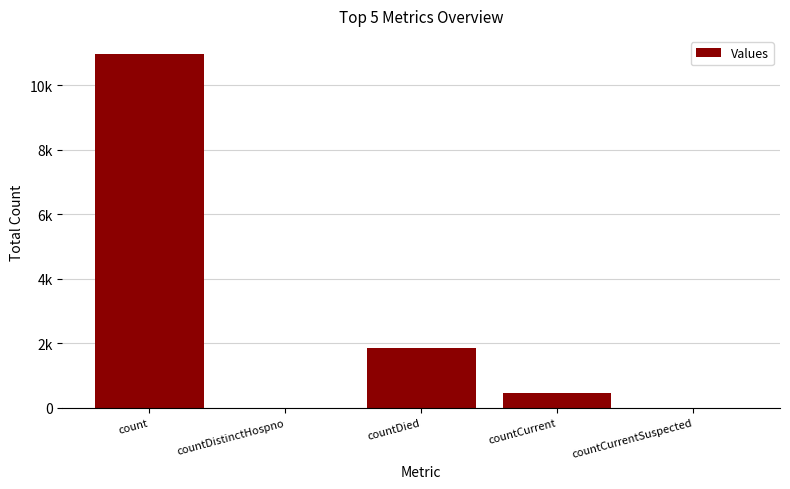

Are the bars horizontal?

No